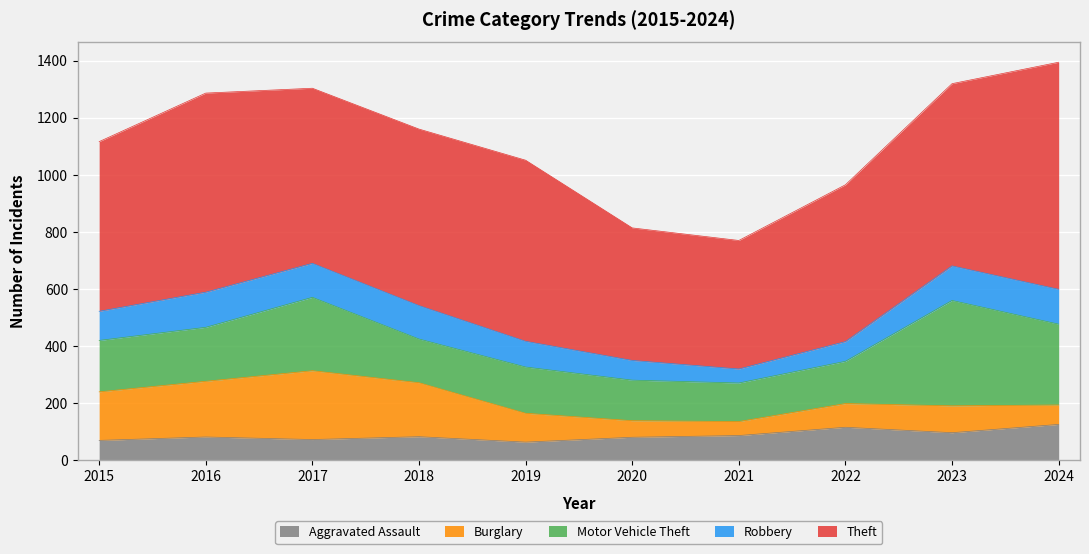

What value does the Theft series have at 2019, to the nearest 10?

630